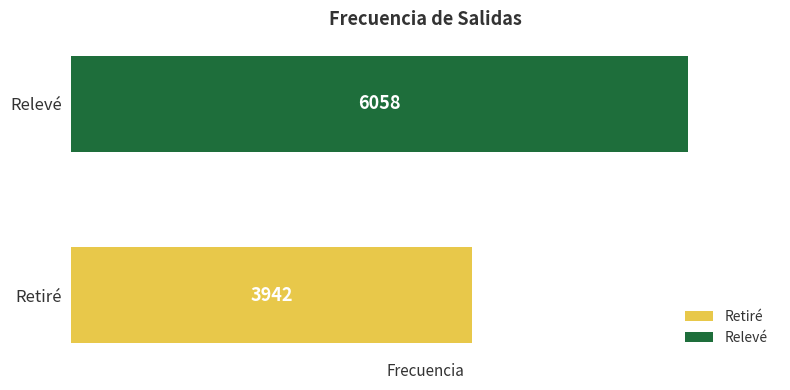

The chart shows a value of 3942 at Retiré. True or false?

True